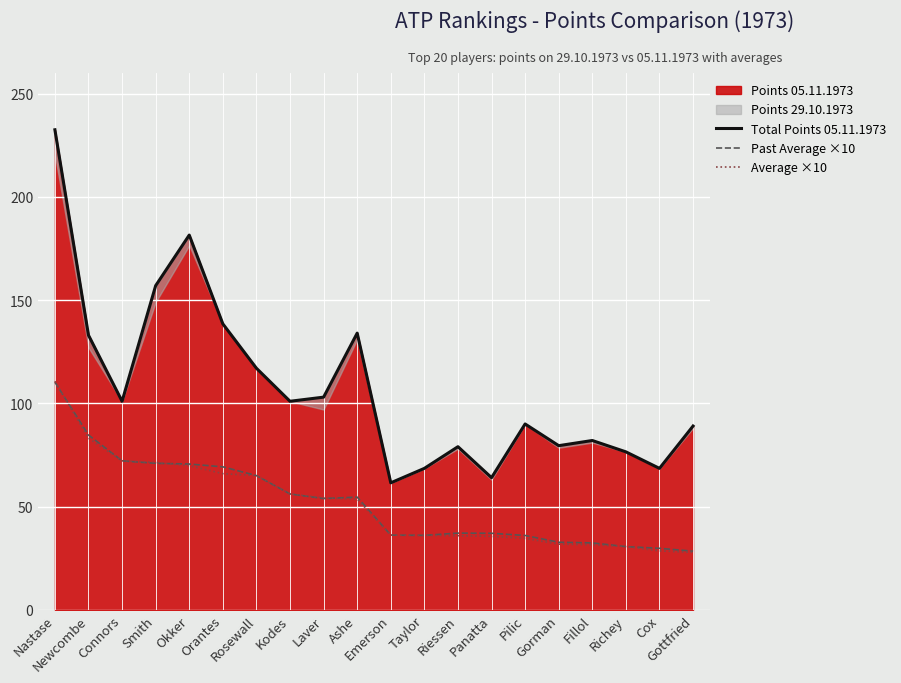

What position from the right is Smith?

17